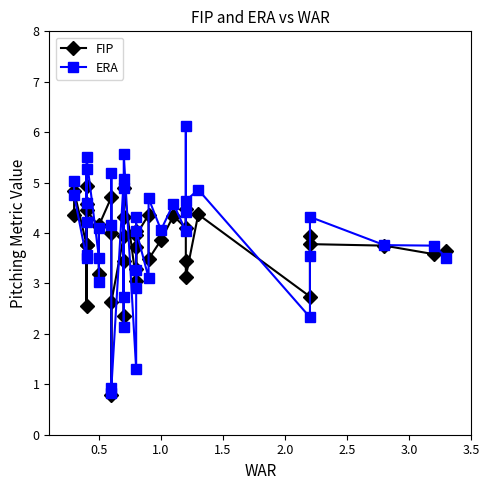

The value of ERA at 0.5 is 4.1. True or false?

True